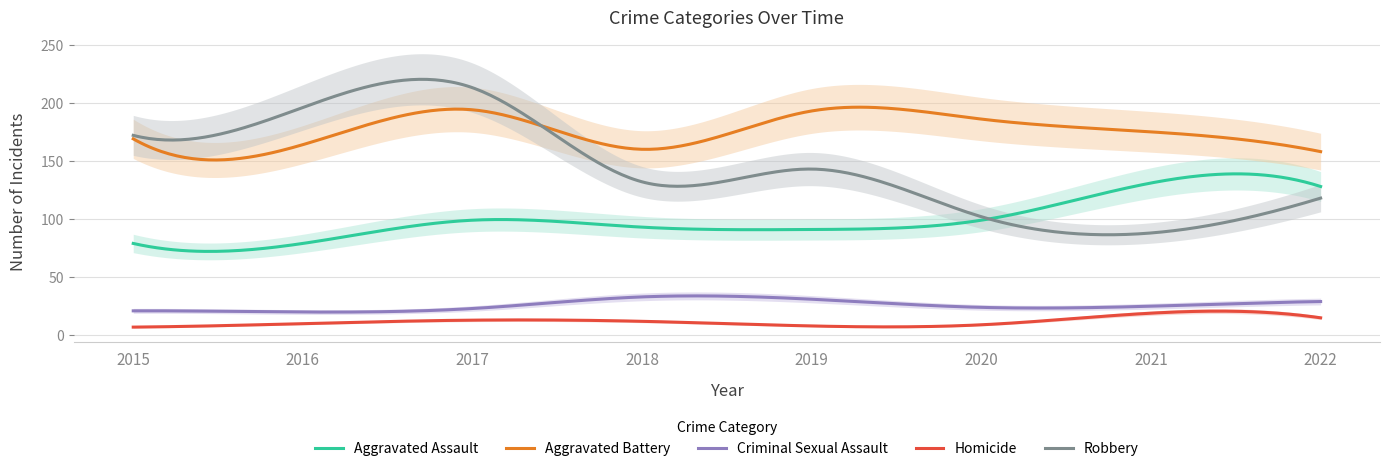

What is the difference between the maximum and minimum values in the Aggravated Assault series?

66.7